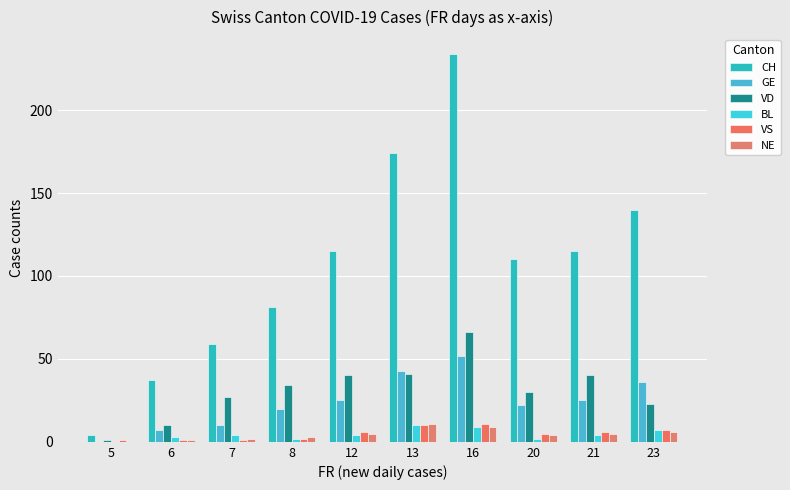

Which series has the largest total across all categories?

CH